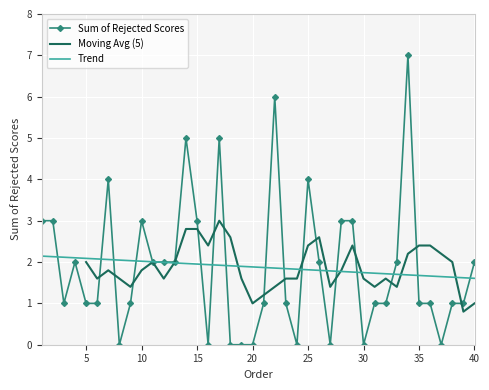

Reading left to right, extract all data points from this chart.

1=3	2=3	3=1	4=2	5=1	6=1	7=4	8=0	9=1	10=3	11=2	12=2	13=2	14=5	15=3	16=0	17=5	18=0	19=0	20=0	21=1	22=6	23=1	24=0	25=4	26=2	27=0	28=3	29=3	30=0	31=1	32=1	33=2	34=7	35=1	36=1	37=0	38=1	39=1	40=2